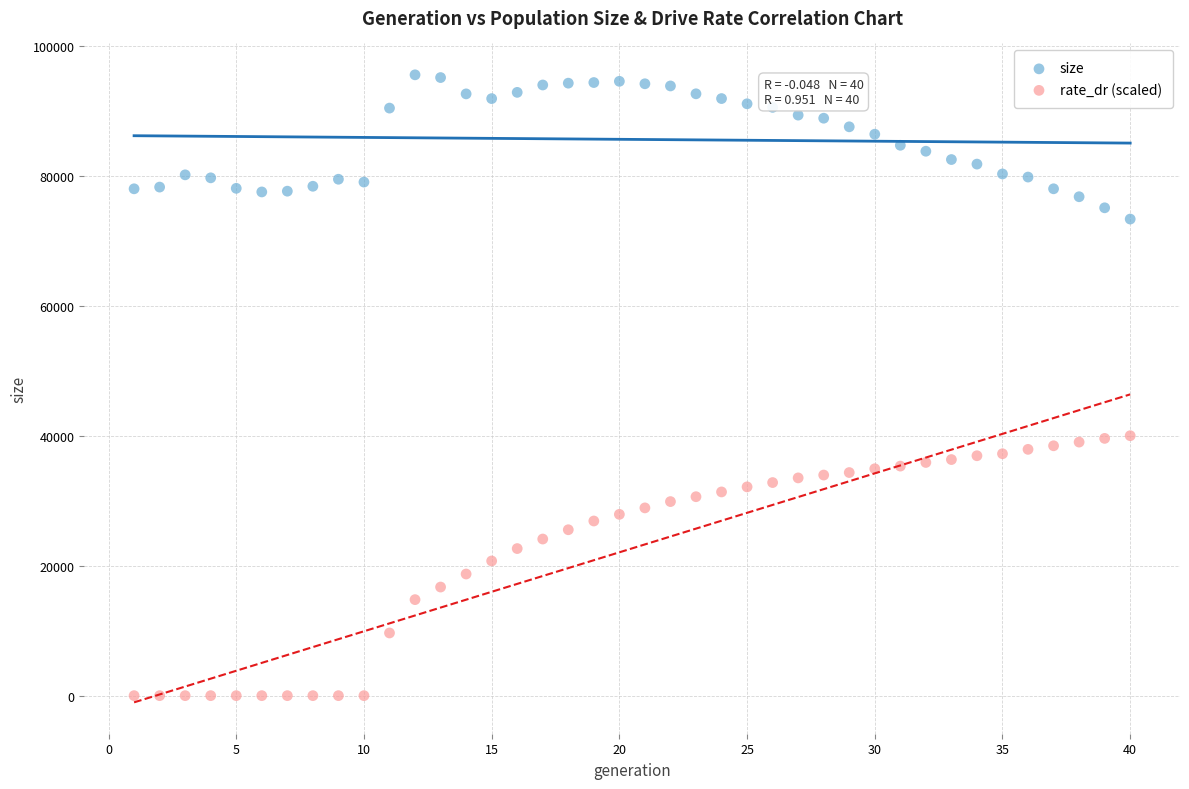

Which series contains the lowest Y value?

rate_dr (scaled)